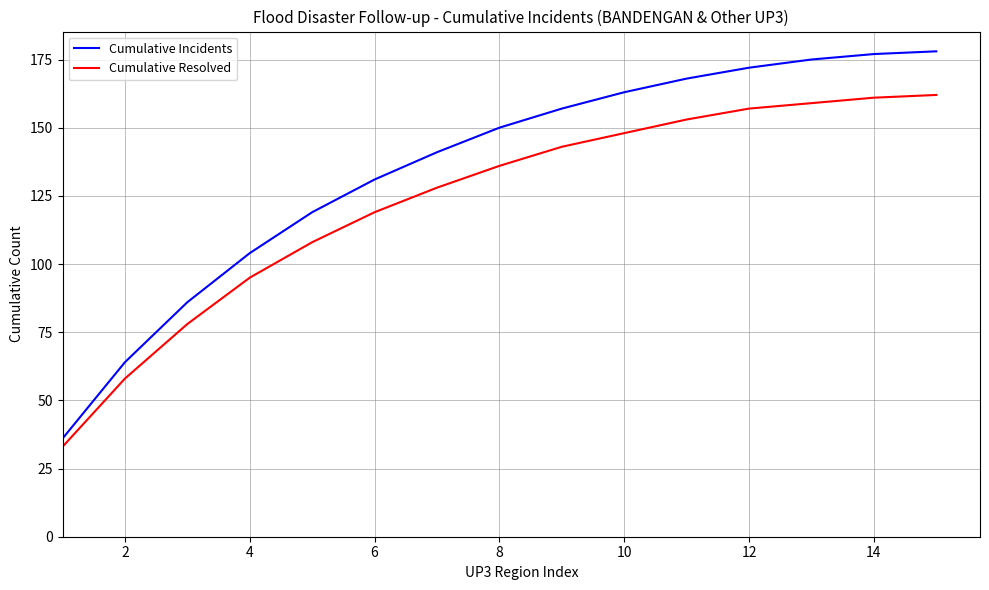

Rank the series by their maximum value, from highest to lowest.

Cumulative Incidents, Cumulative Resolved